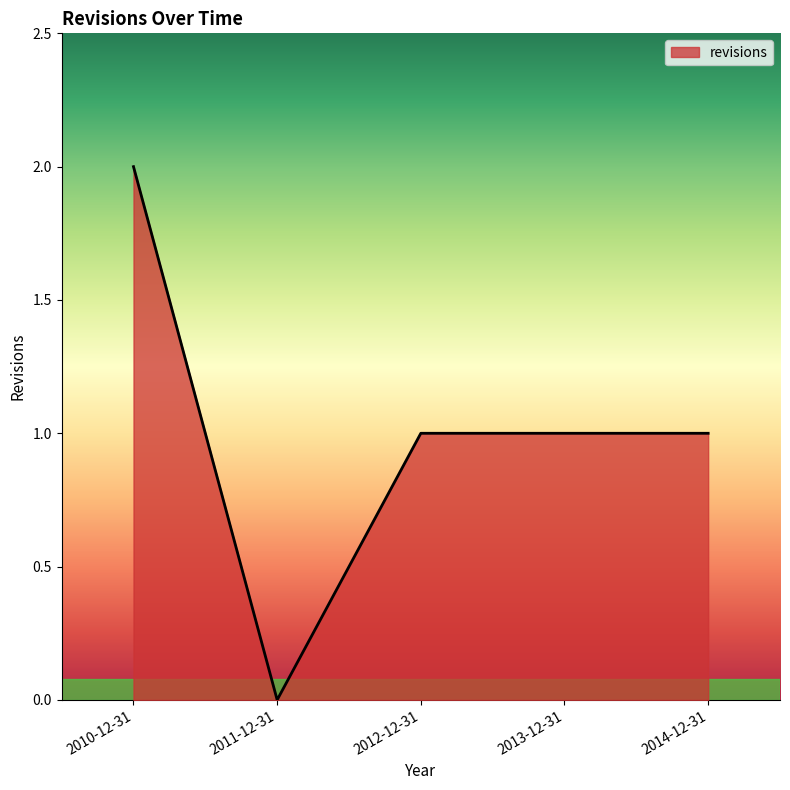

Does the chart display data point markers on the line(s)?

No